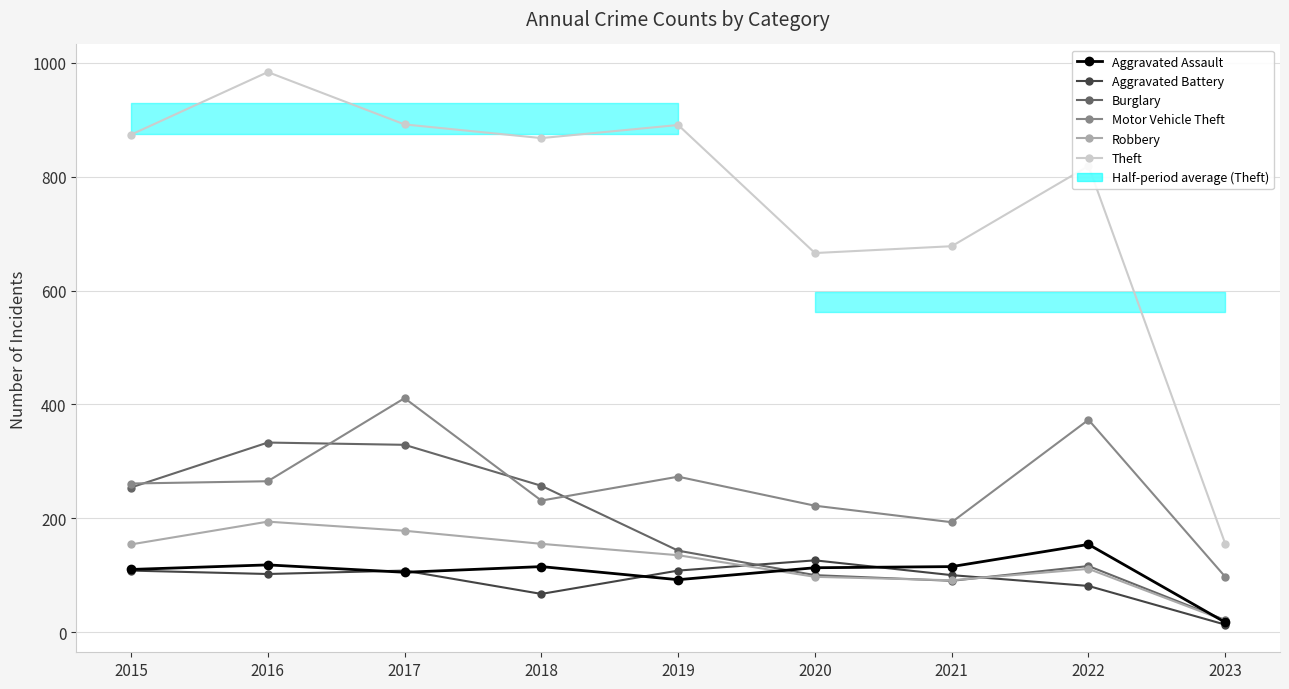

How many categories are shown in the chart?

9